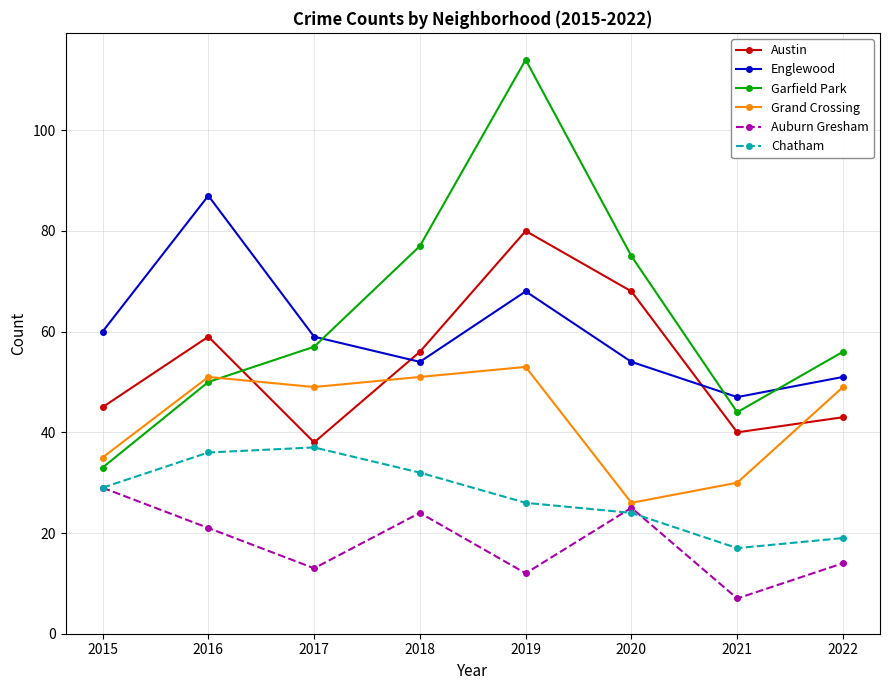

What is the spread (max minus min) of values at 2019?

102